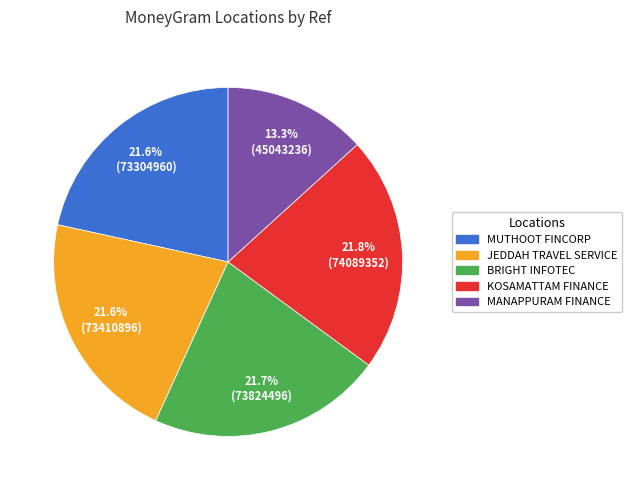

Which category has the smallest portion of the pie?

MANAPPURAM FINANCE